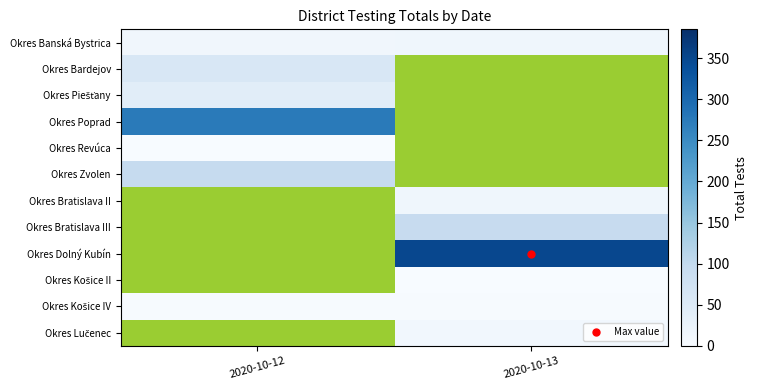

Count the number of data series in this chart.

12